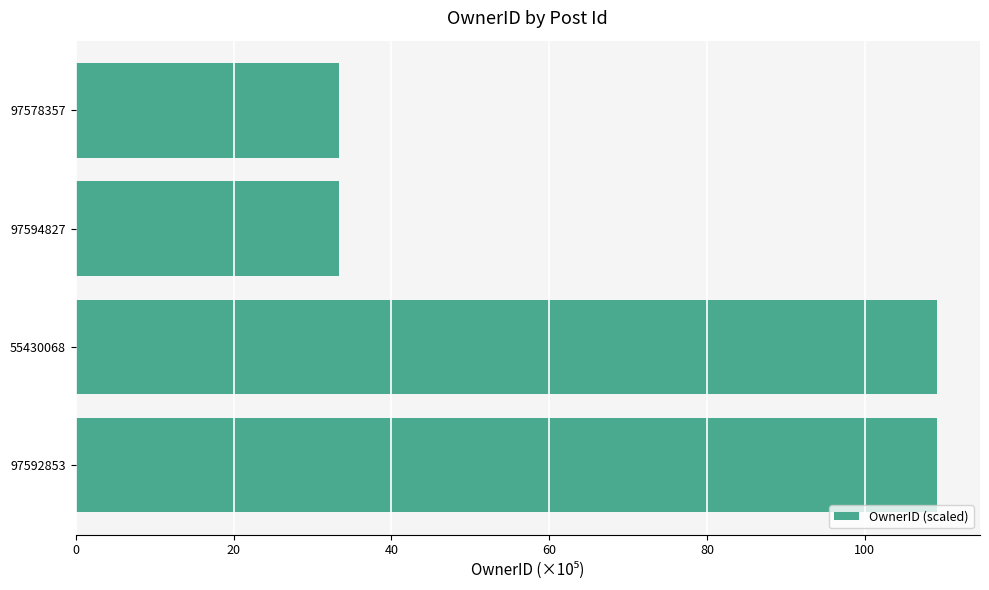

What is the ratio of the value at 97592853 to the value at 55430068?

1.0